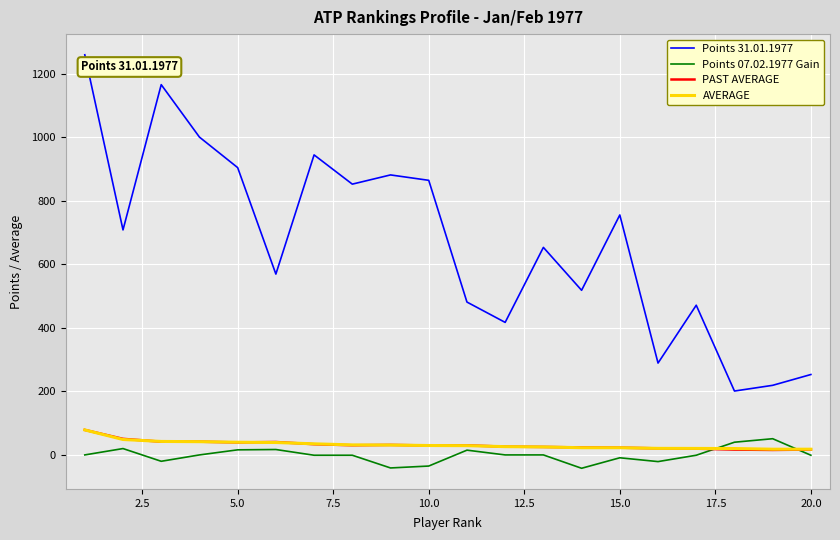

Which series has the widest spread of values?

Points 31.01.1977